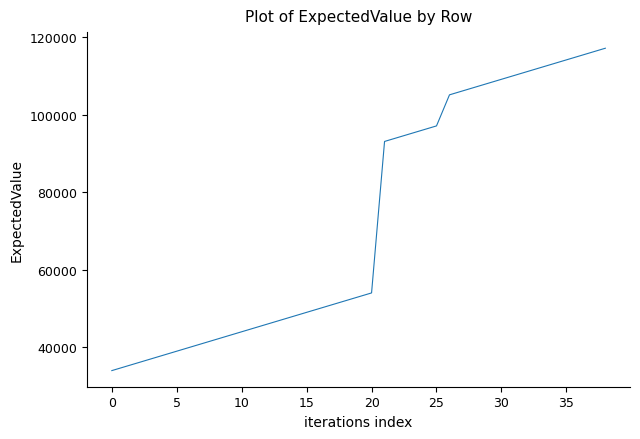

What is the smallest value displayed?

34032.0